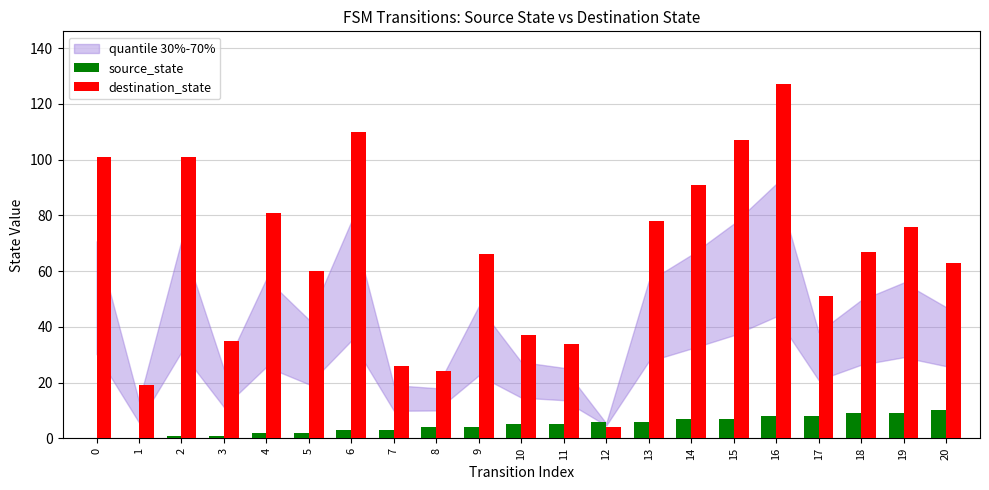

Read the destination_state value at 16.

127